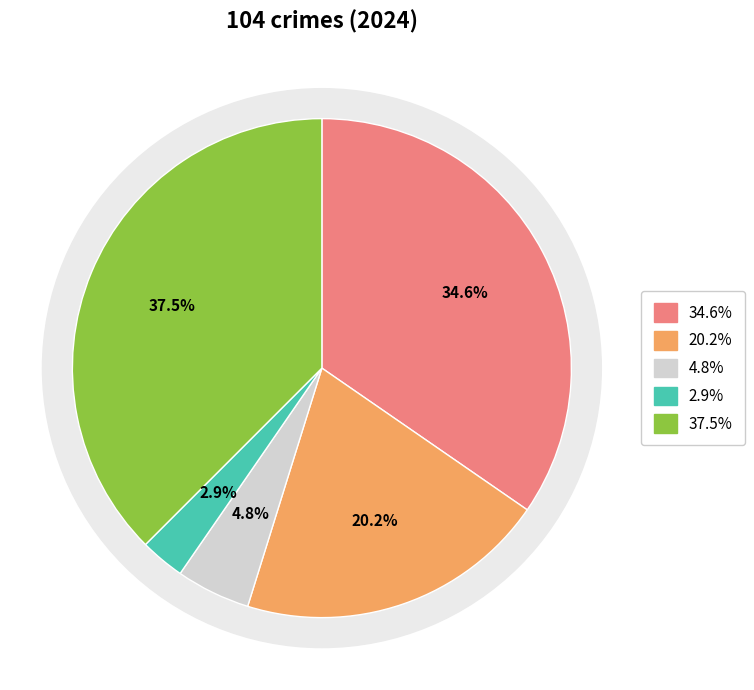

True or false: Aggravated Assault accounts for 23% of the total.

False